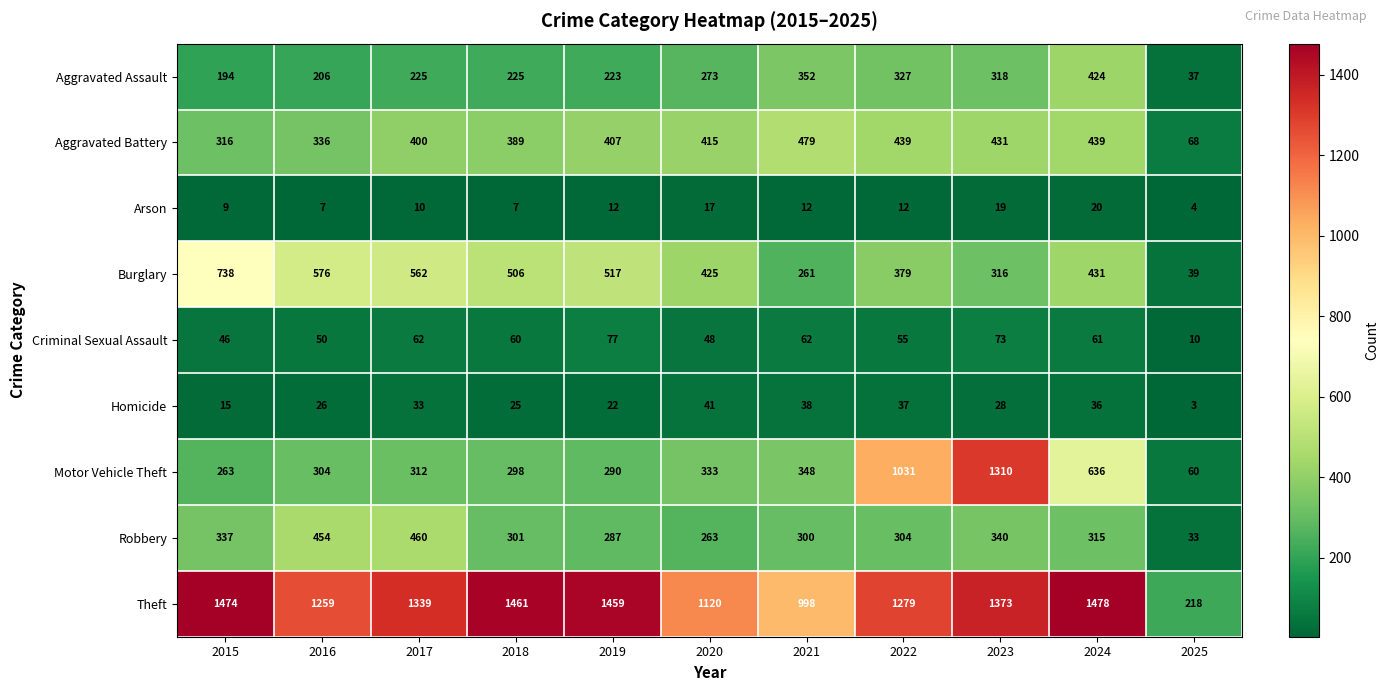

What is the spread (max minus min) of values at 2024?

1458